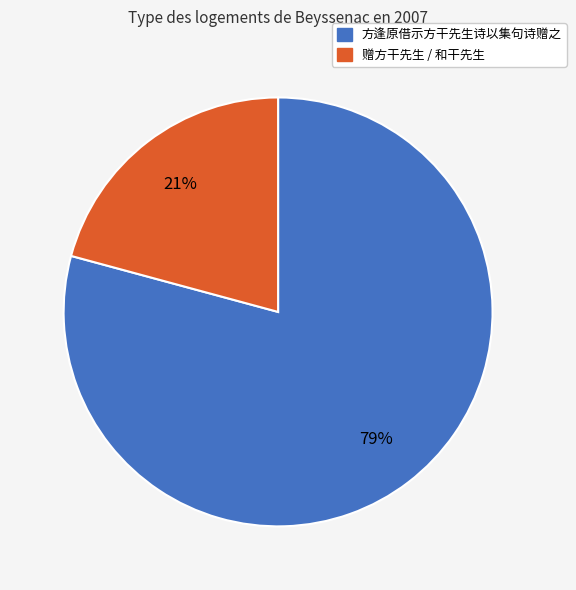

To the nearest percent, what is the difference between the largest and smallest slice percentages?

58%